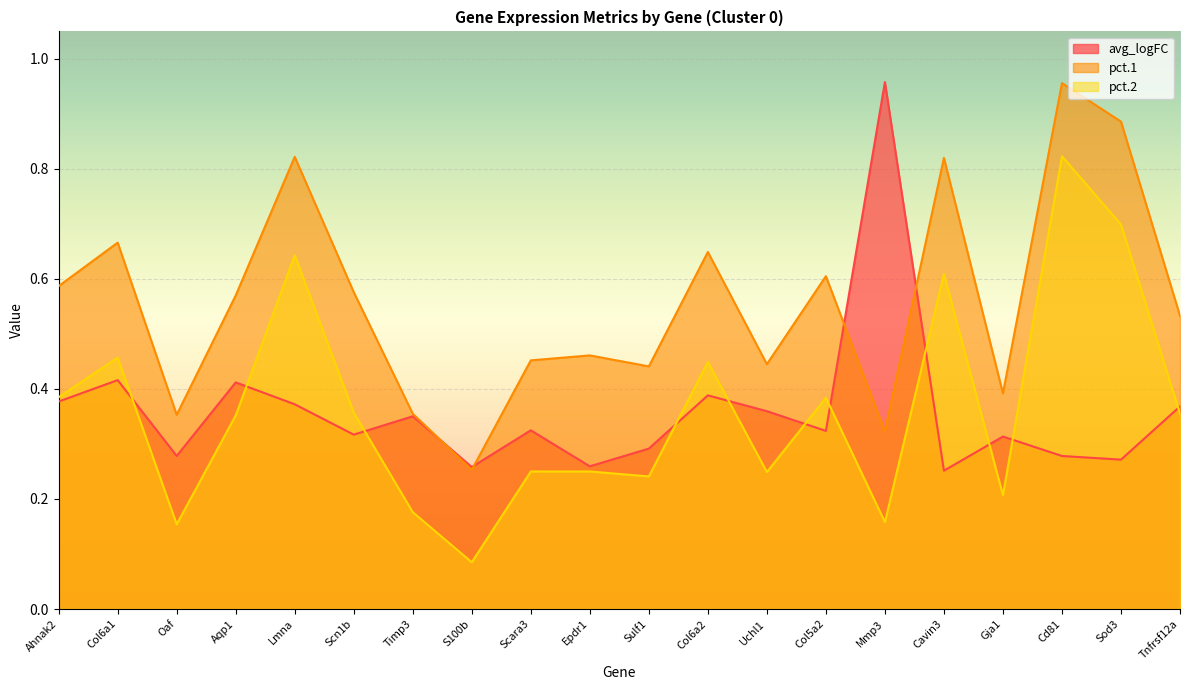

At which label does pct.2 reach its minimum?

S100b